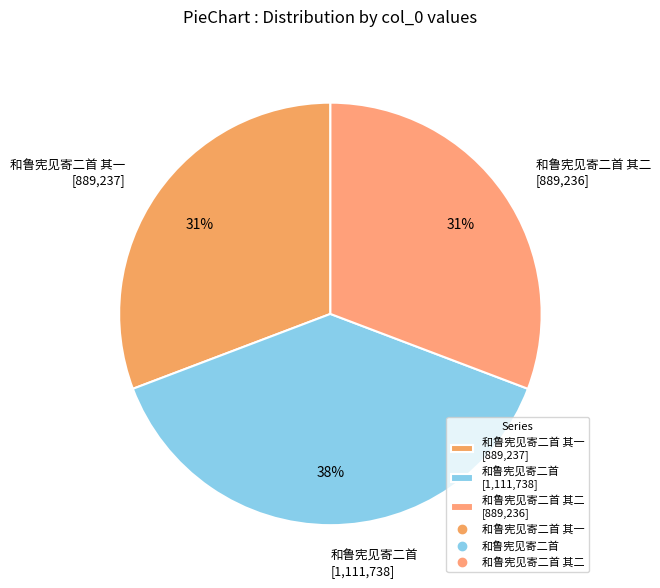

Is it true that 和鲁宪见寄二首 其二 [889,236] is 24% of the pie?

False